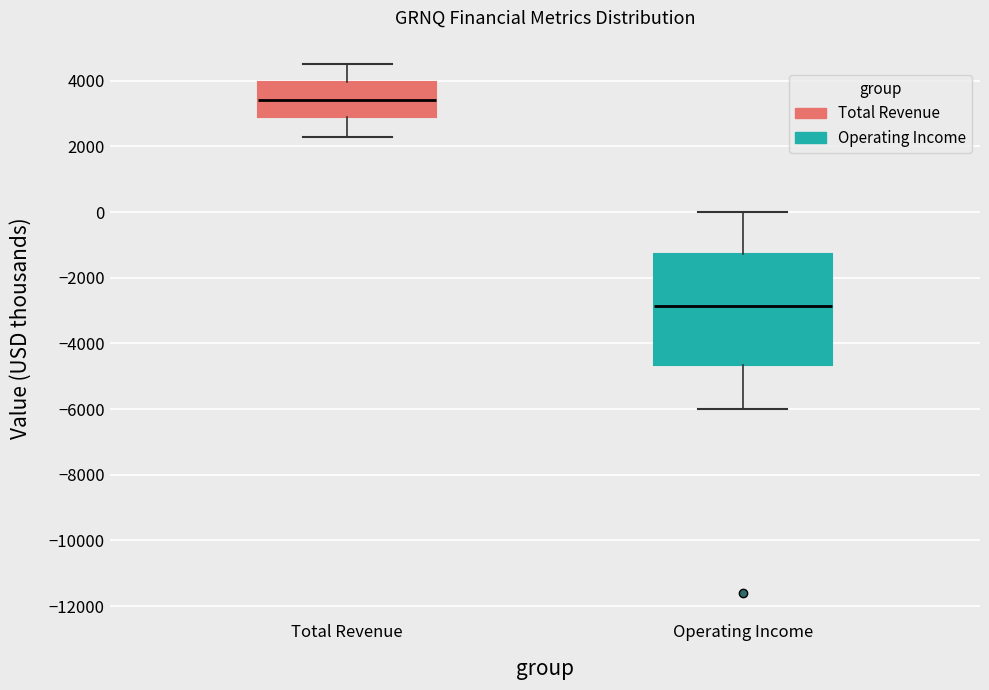

Where does the median line of the box for Total Revenue sit on the y-axis? The values are not printed on the chart, so give them approximately, as read against the axis.

3400